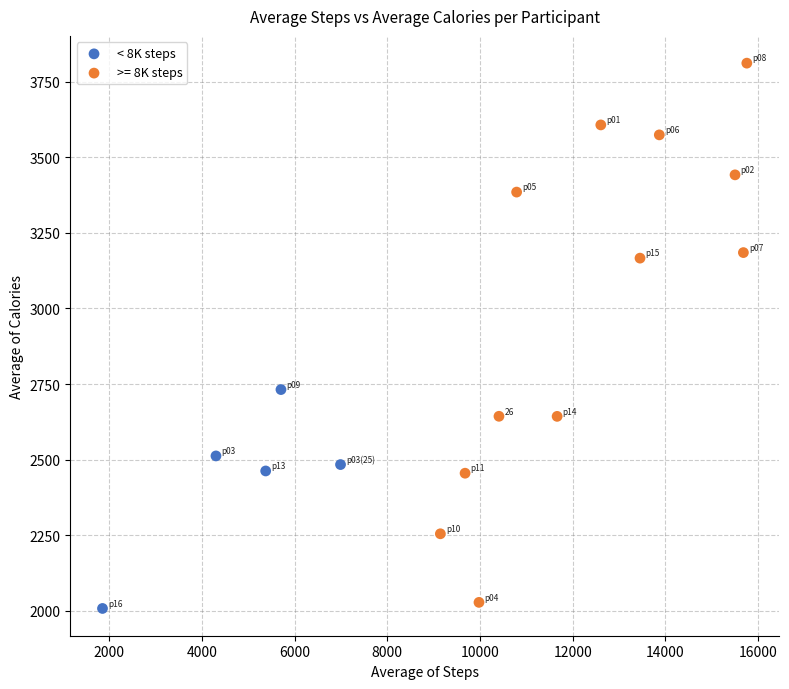

Which series has the widest spread of Y values?

>= 8K steps